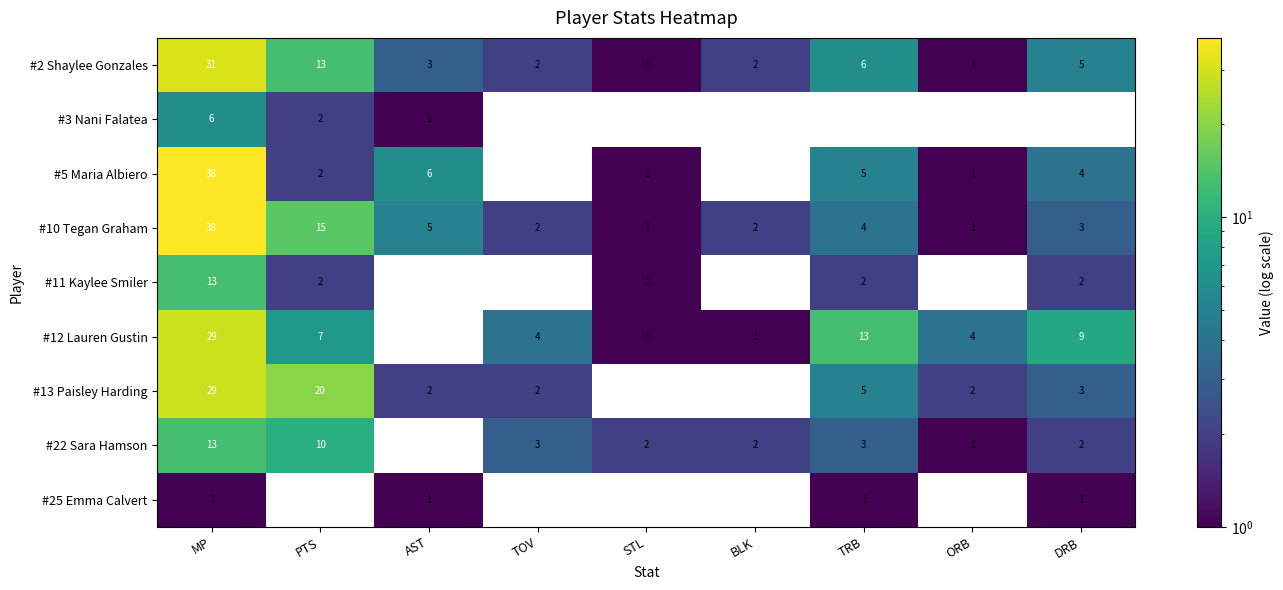

Is the value of #10 Tegan Graham at BLK greater than the value of #5 Maria Albiero at AST?

No